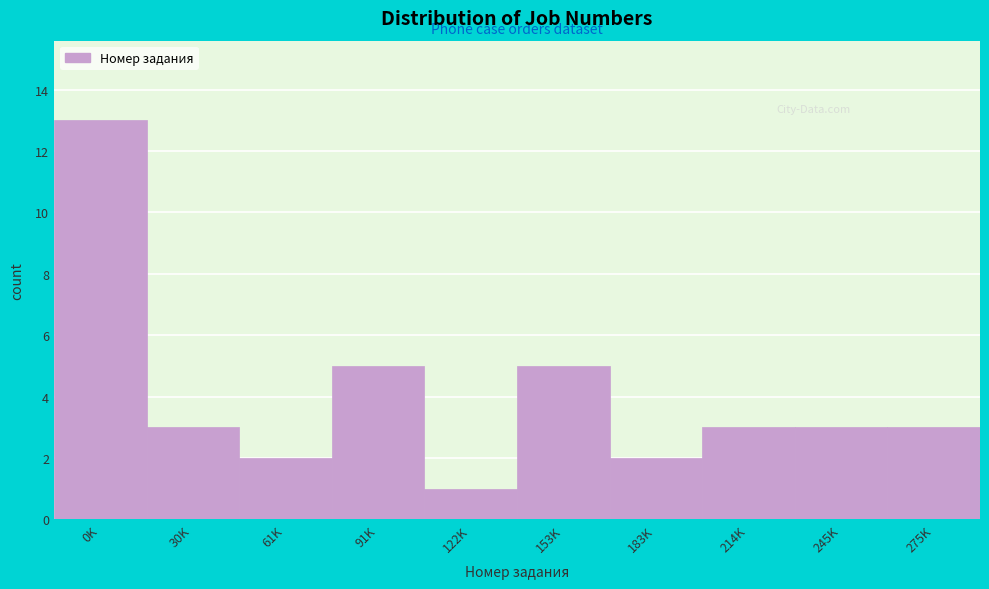

Reading right to left, what are all the values shown in this chart?

275K=3	245K=3	214K=3	183K=2	153K=5	122K=1	91K=5	61K=2	30K=3	0K=13